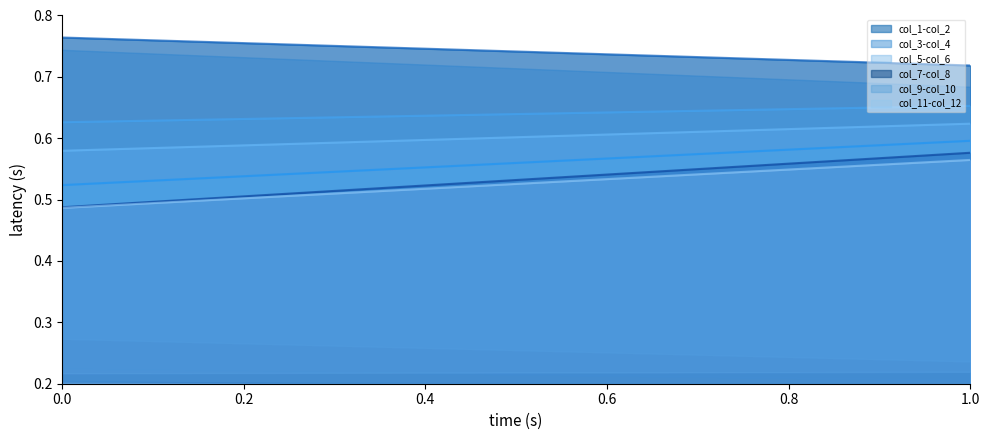

Does the chart have visible grid lines?

No